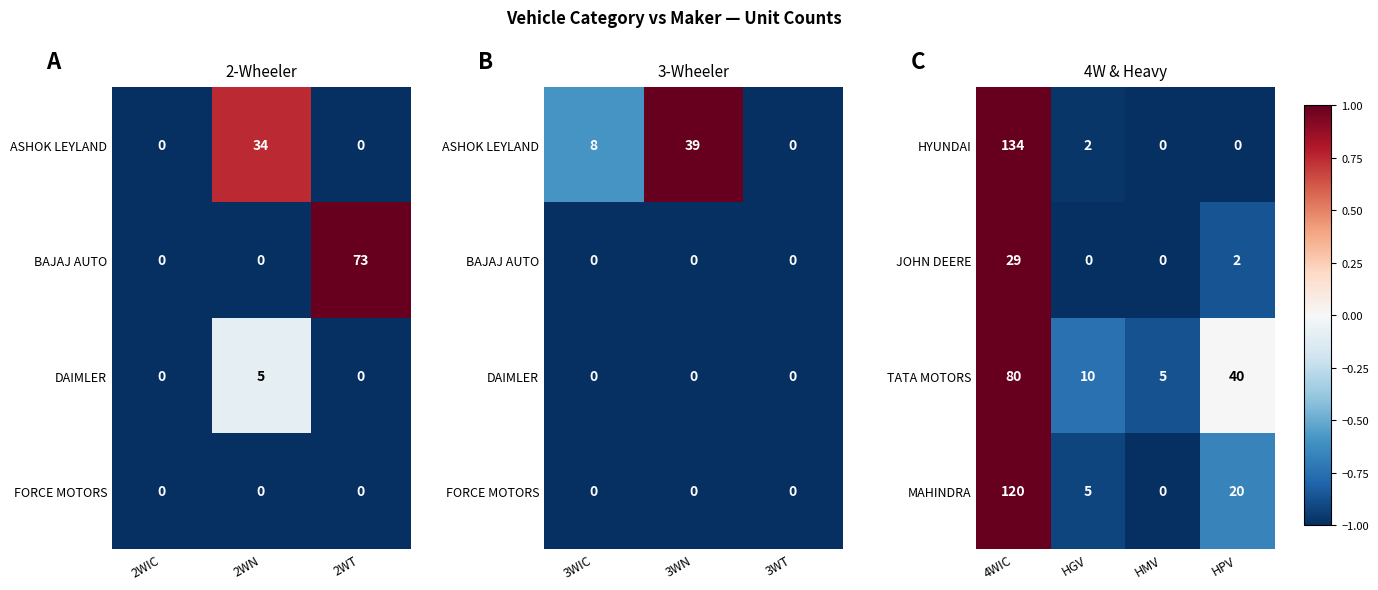

At which label does TATA MOTORS reach its minimum?

HMV